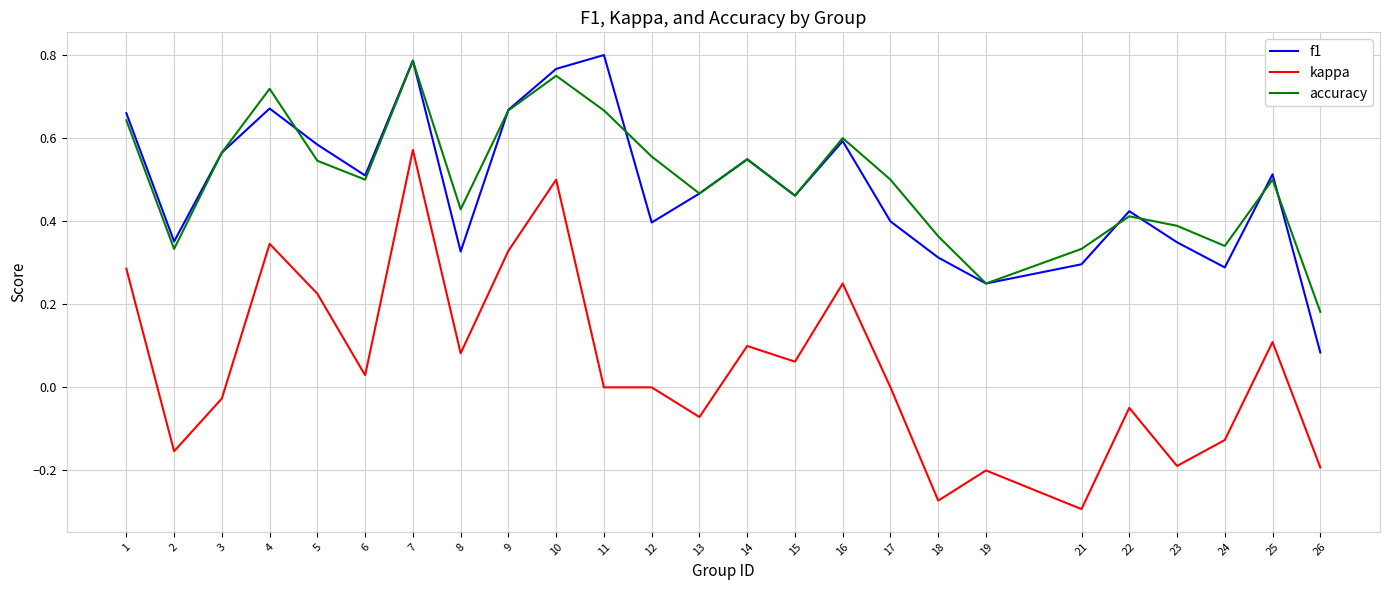

The accuracy series shows 0.1 at 2. True or false?

False